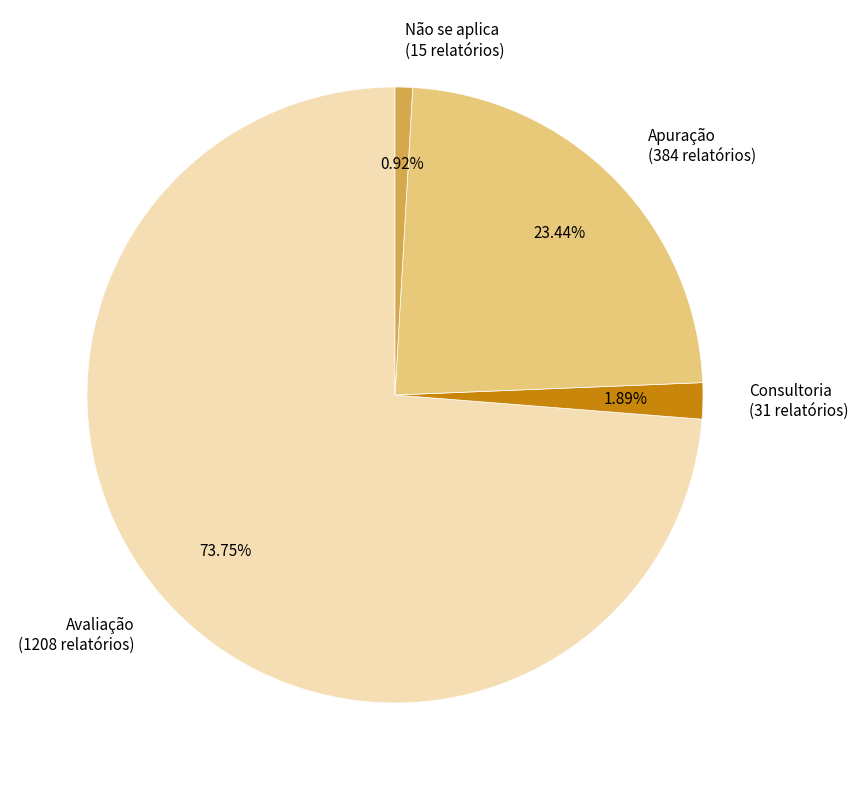

What percentage do Apuração and Avaliação together represent?

97.2%